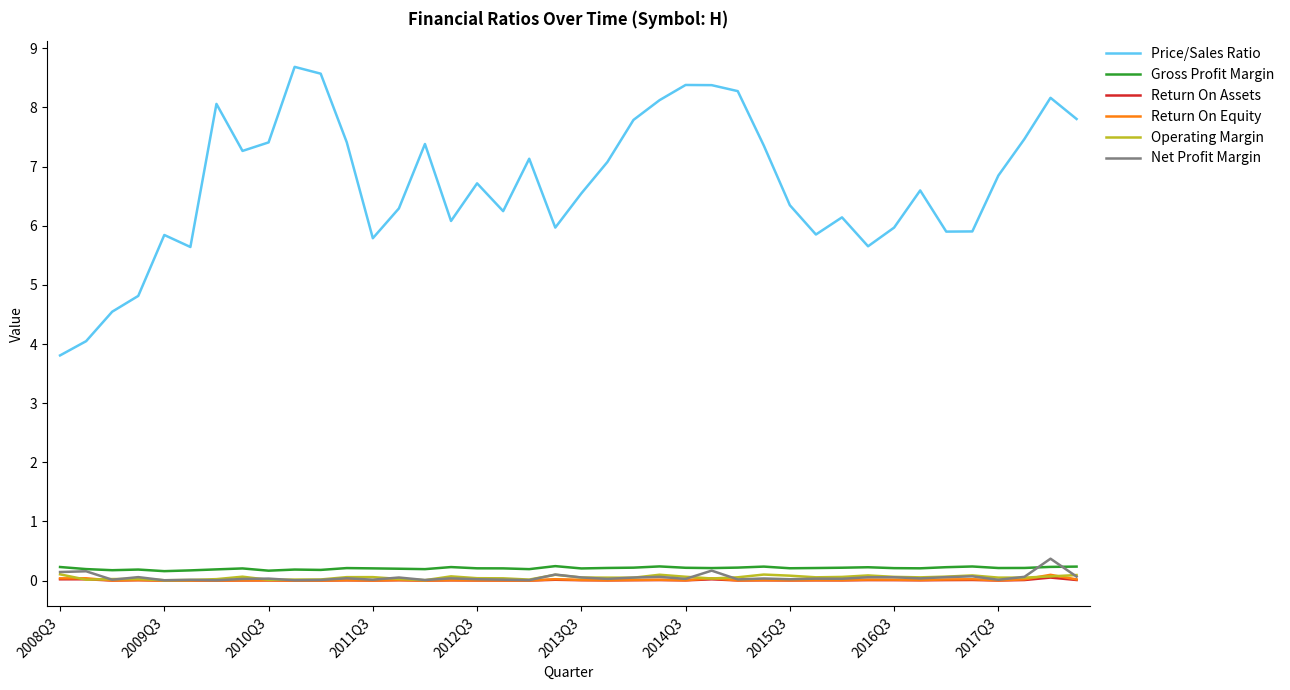

Which series has the largest range (max minus min)?

Price/Sales Ratio